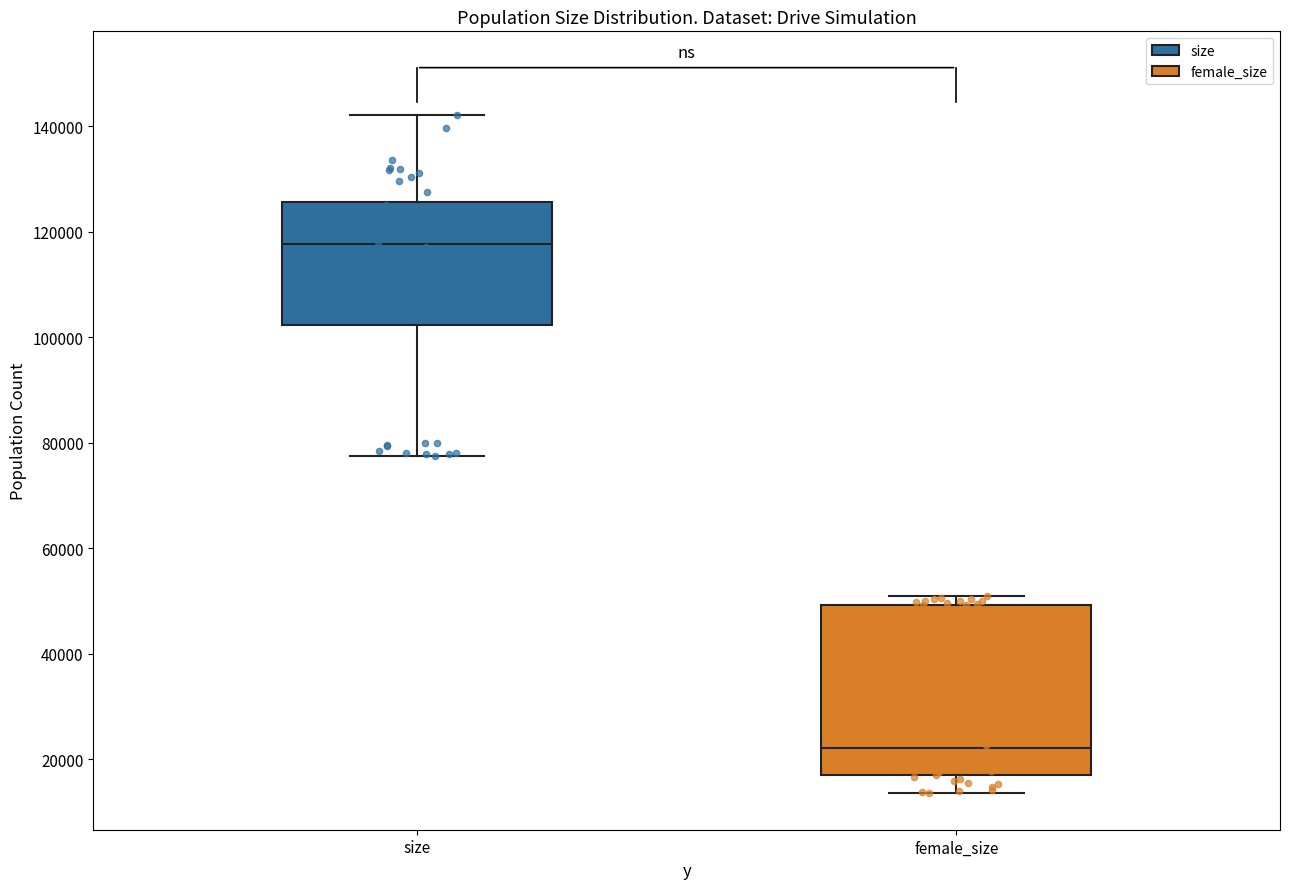

Which box's median line is the lowest?

female_size